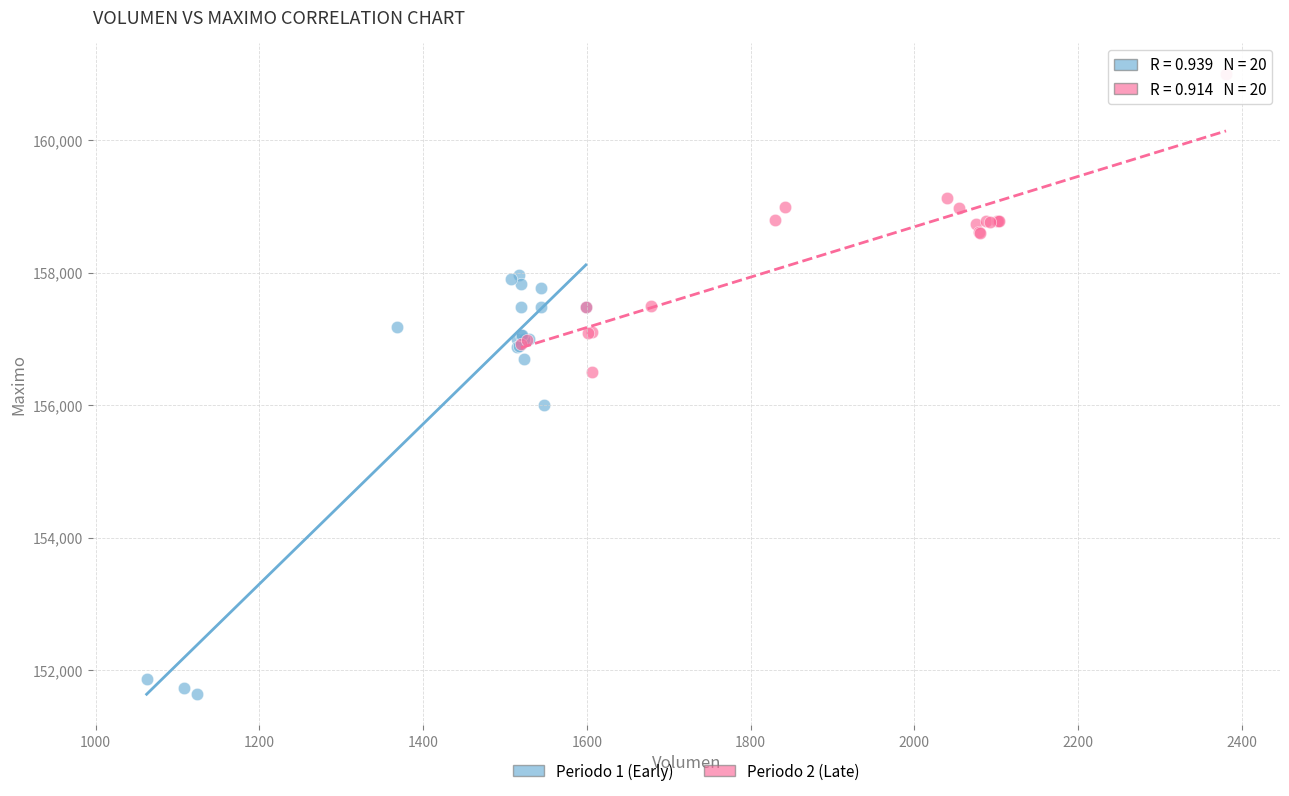

Which series contains the highest Y value?

Periodo 2 (Late)